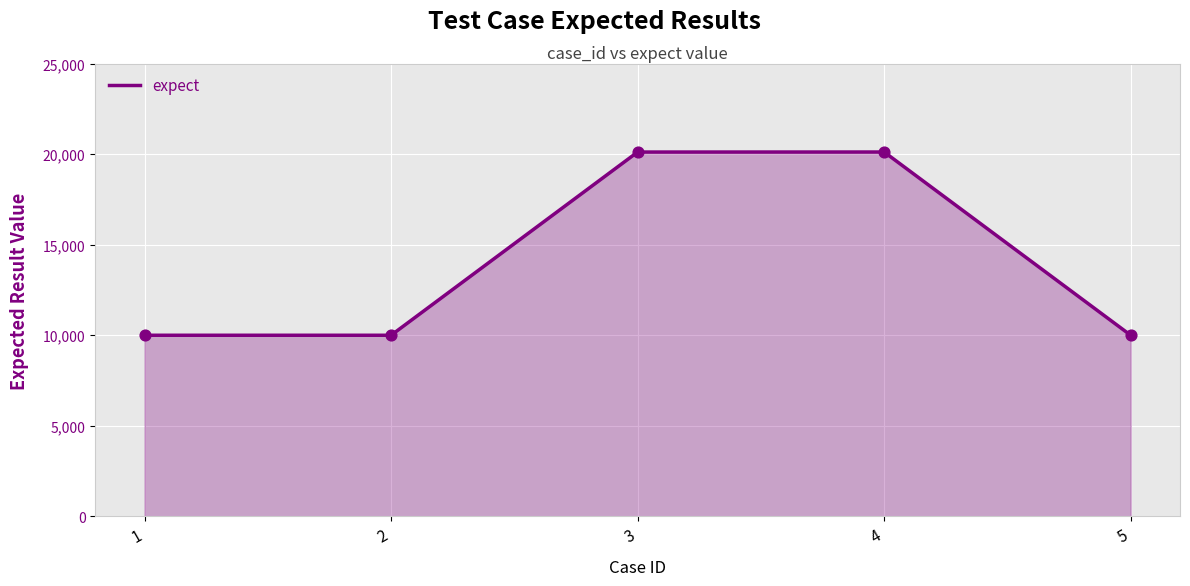

Approximately how many times larger is the value at 5 compared to 4?

0.5